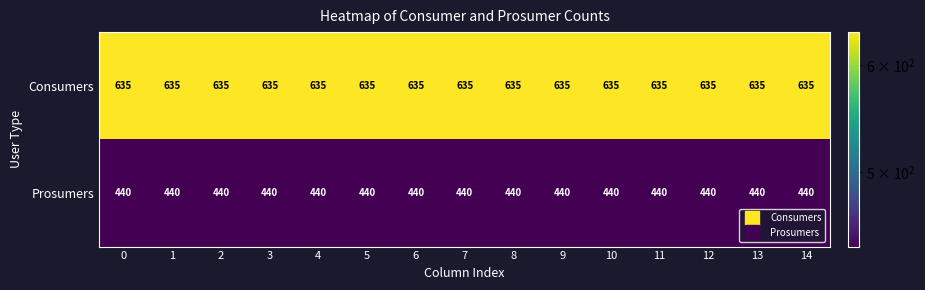

Which series has the largest total across all categories?

Consumers